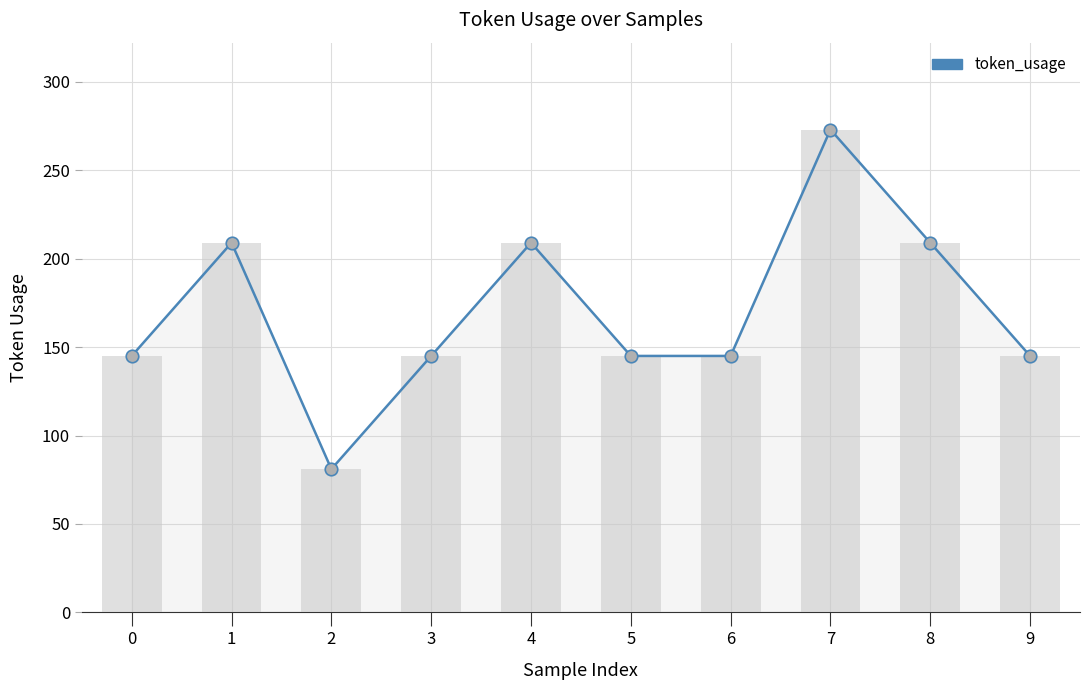

Reading right to left, list all the values displayed in this chart.

9=145	8=209	7=273	6=145	5=145	4=209	3=145	2=81	1=209	0=145